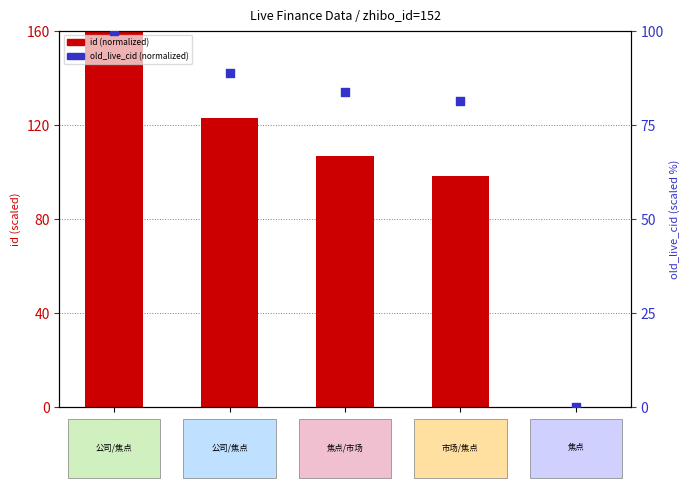

What are all the series names shown in the legend?

id (normalized), old_live_cid (normalized)